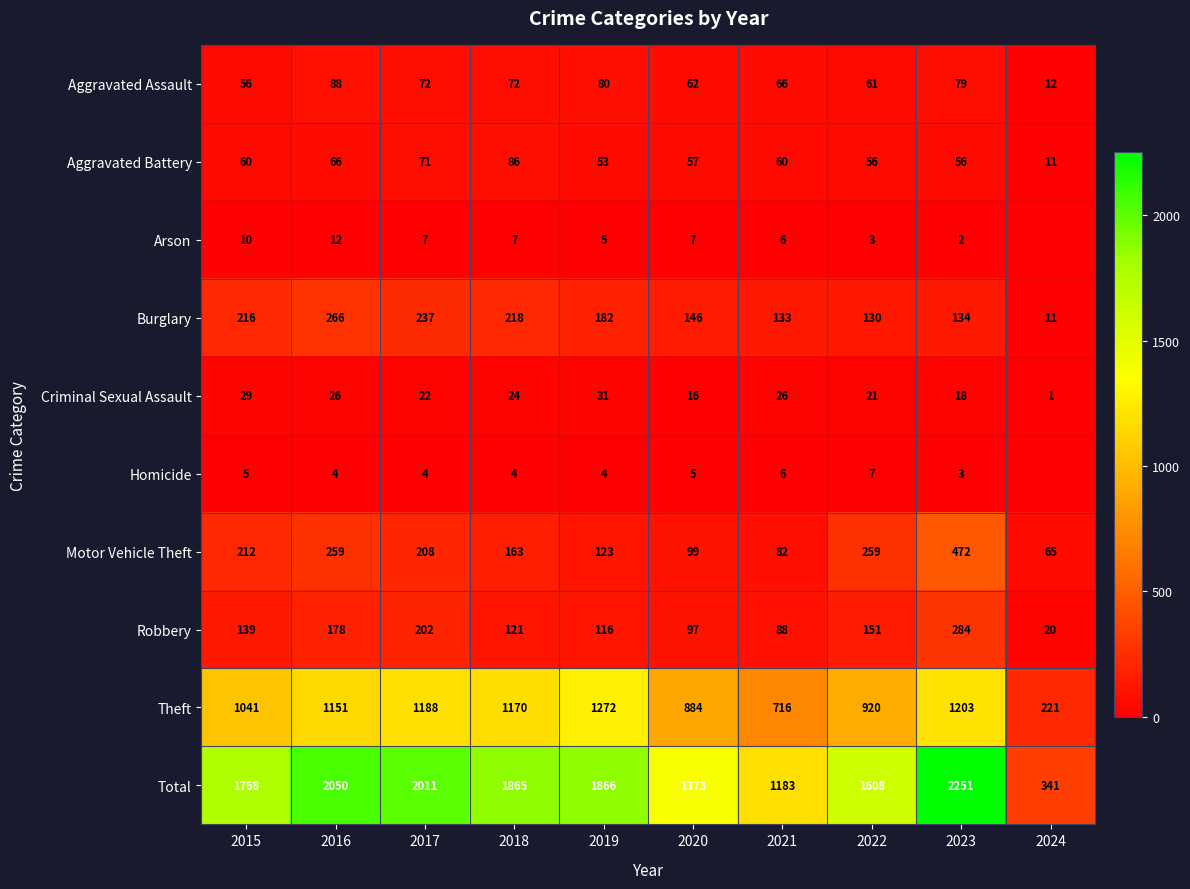

Rank the series at 2019 from highest to lowest value.

Total, Theft, Burglary, Motor Vehicle Theft, Robbery, Aggravated Assault, Aggravated Battery, Criminal Sexual Assault, Arson, Homicide